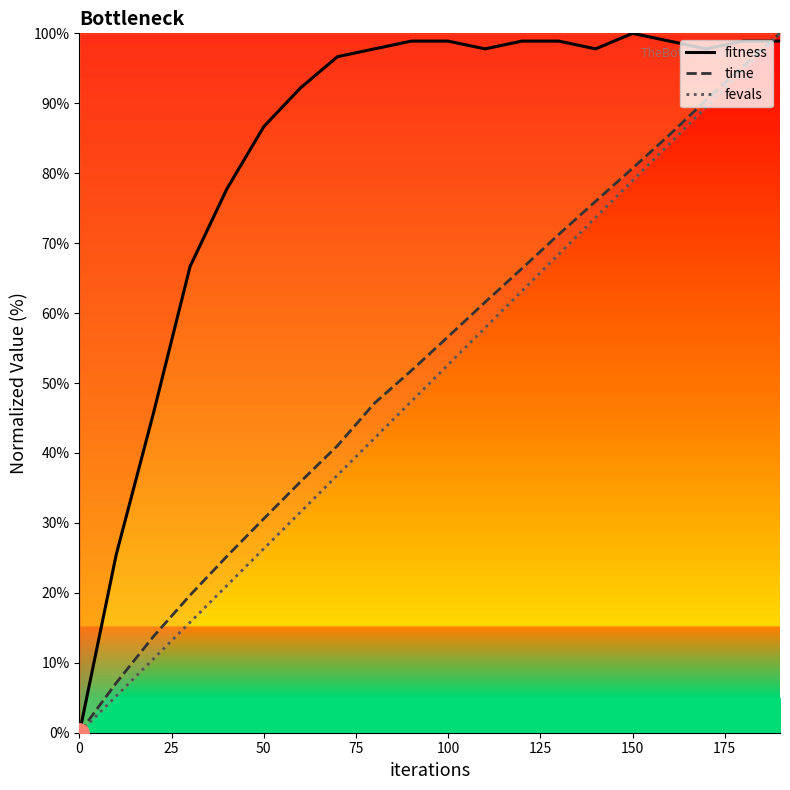

The value of fitness at 100 is 26.1. True or false?

False